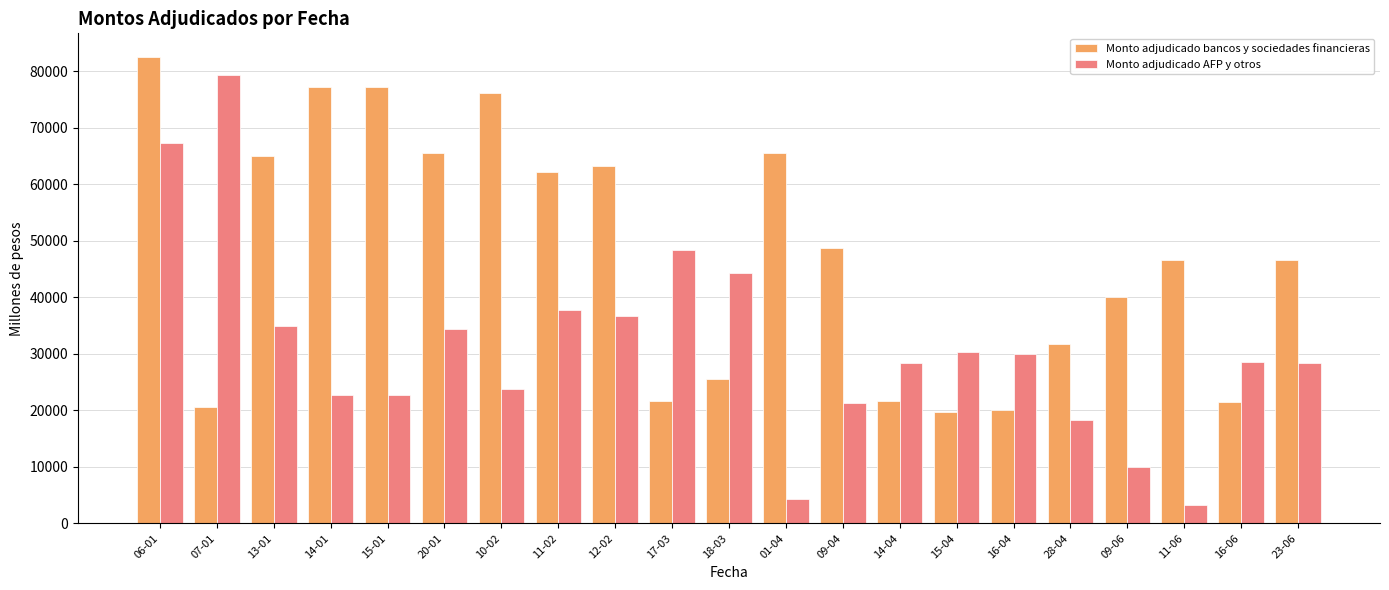

What is the difference between the highest and lowest values at 20-01?

31200